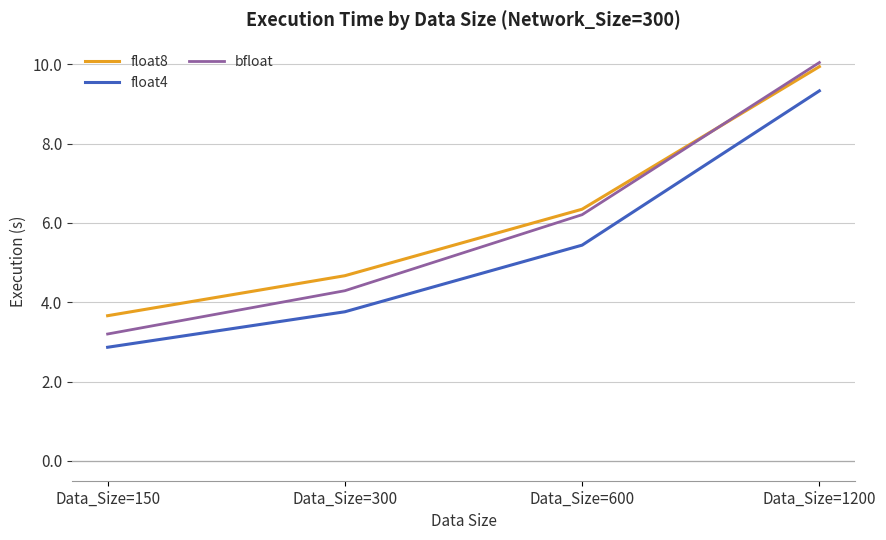

What is the sum of all float4 values?

21.4